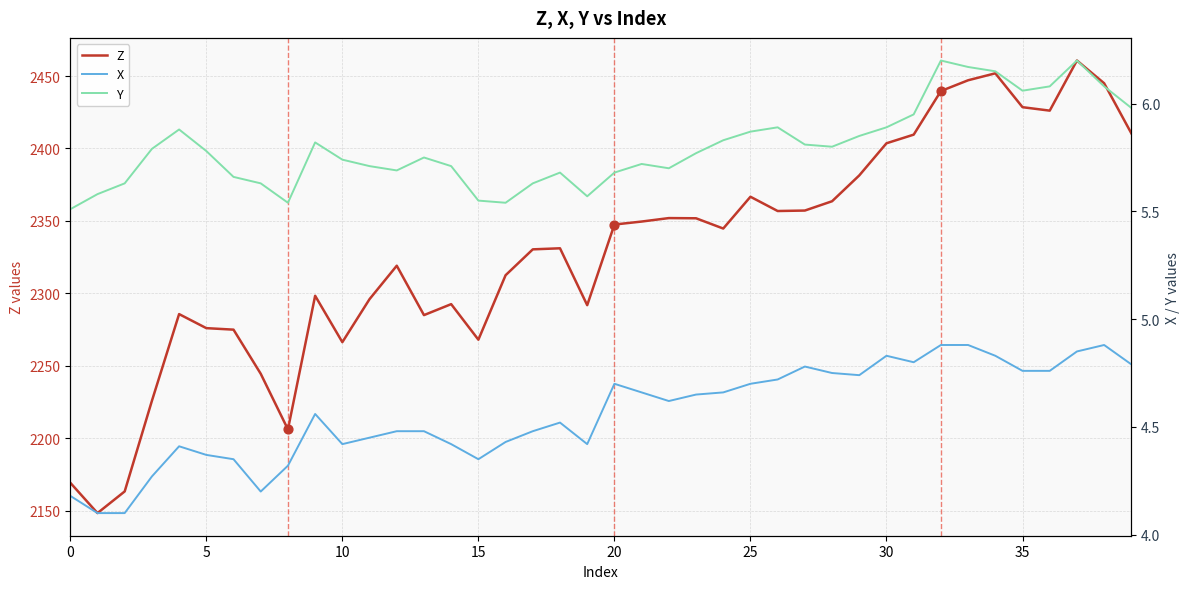

At how many categories does at least one series exceed 960?

40